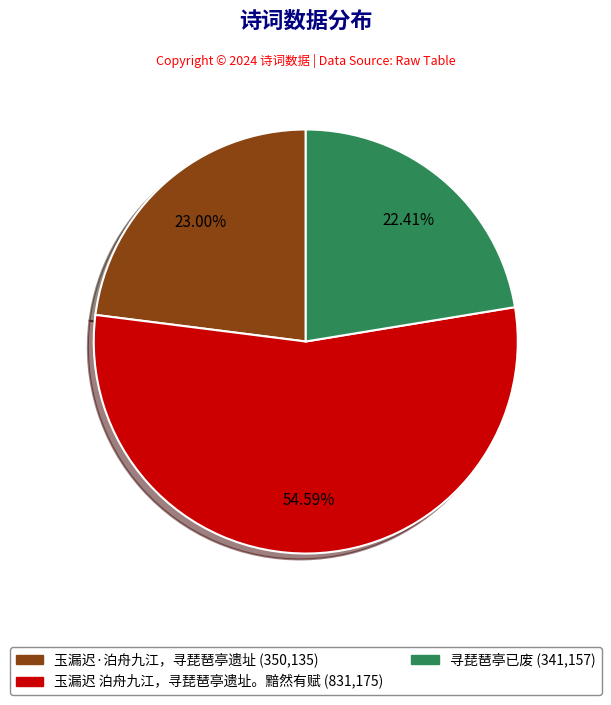

What portion of the pie excludes 寻琵琶亭已废?

77.6%